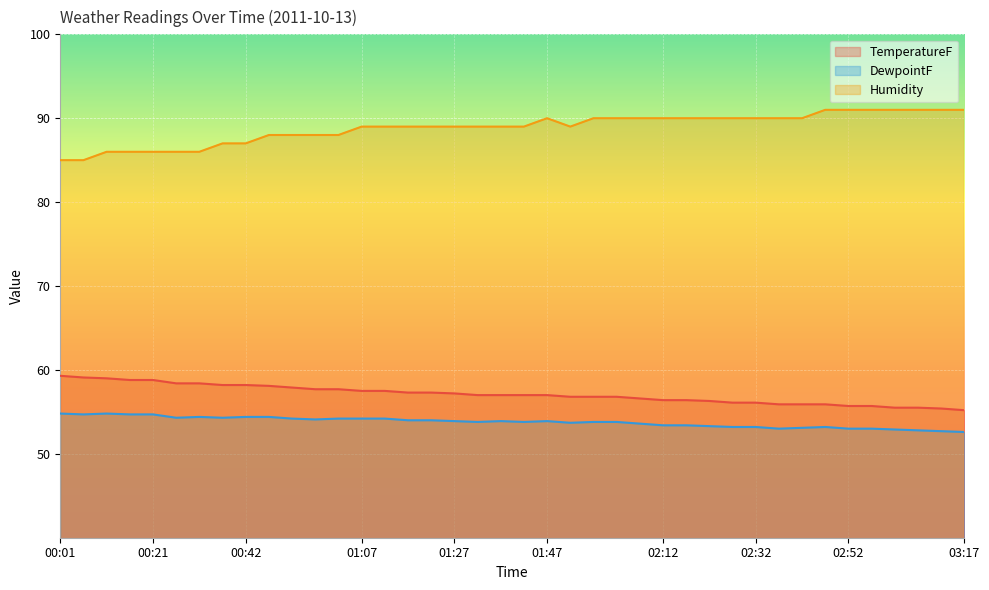

What is the value of the DewpointF point at the 21st from the left?

53.8